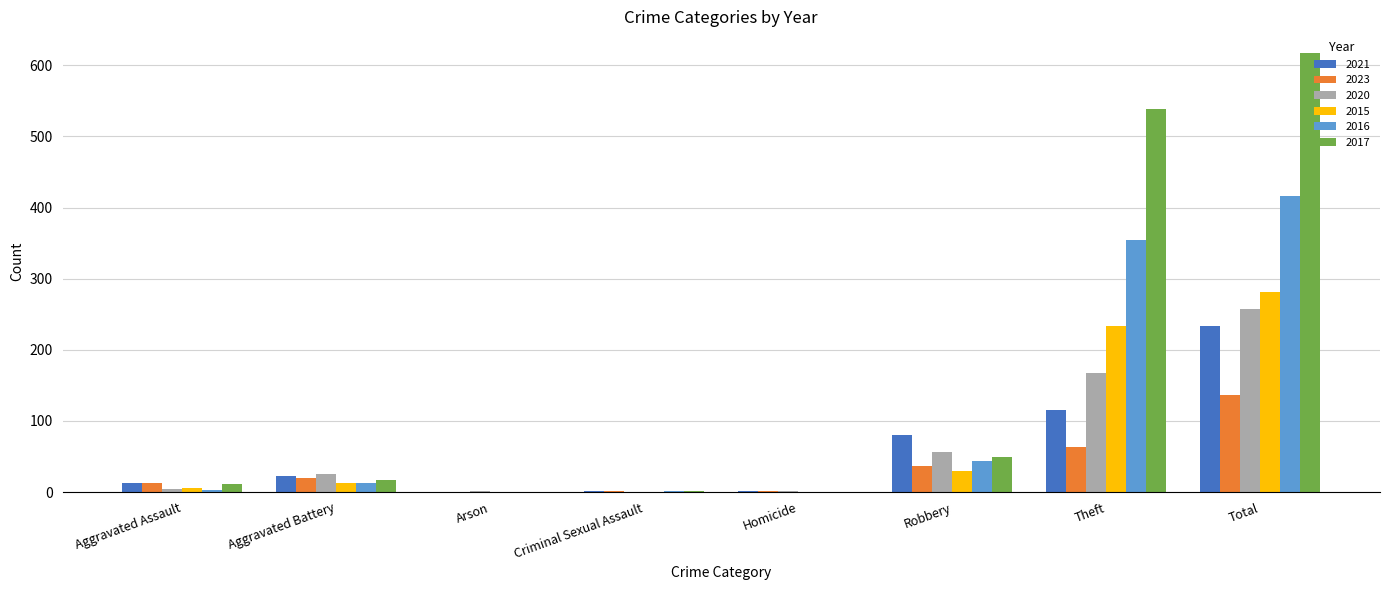

Is it true that 2016 equals -156 at Arson?

False